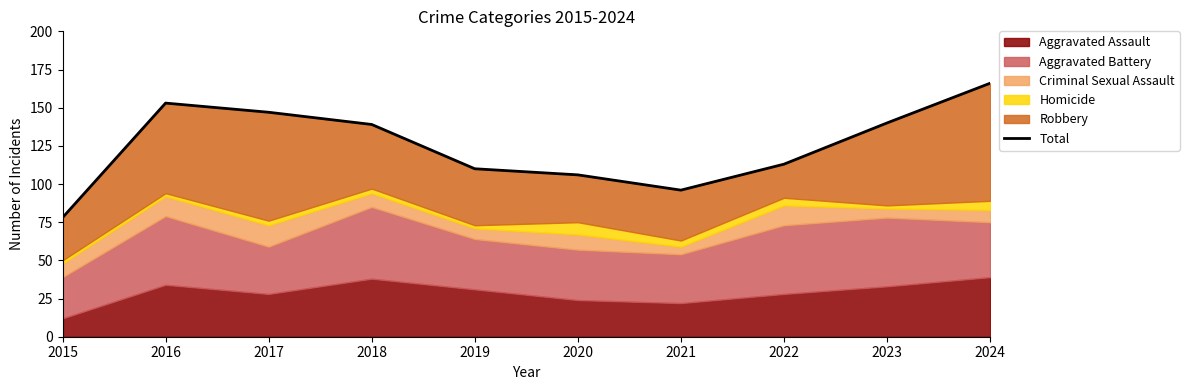

Reading left to right, transcribe all the data shown in this chart.

78	153	147	139	110	106	96	113	140	166